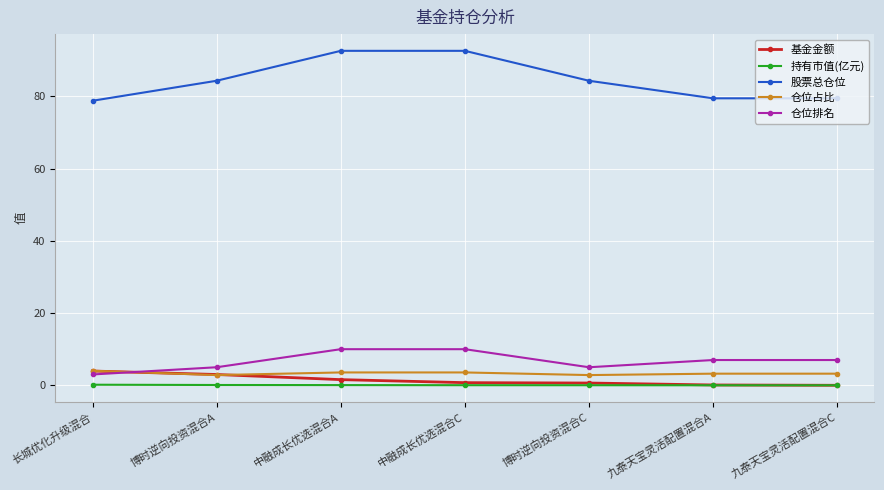

What position from the left is 中融成长优选混合A?

3